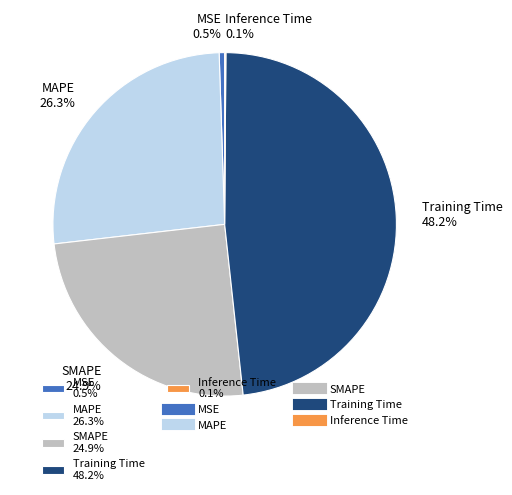

Between MSE and MAPE, which is larger?

MAPE